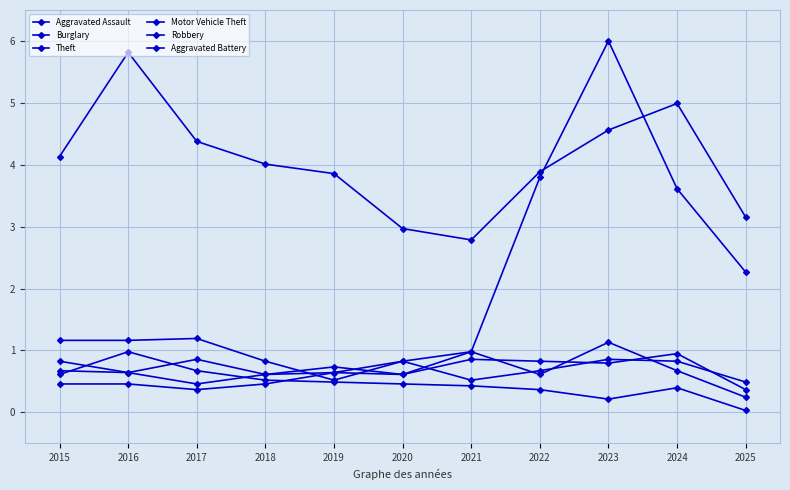

How many lines are shown in the chart?

6